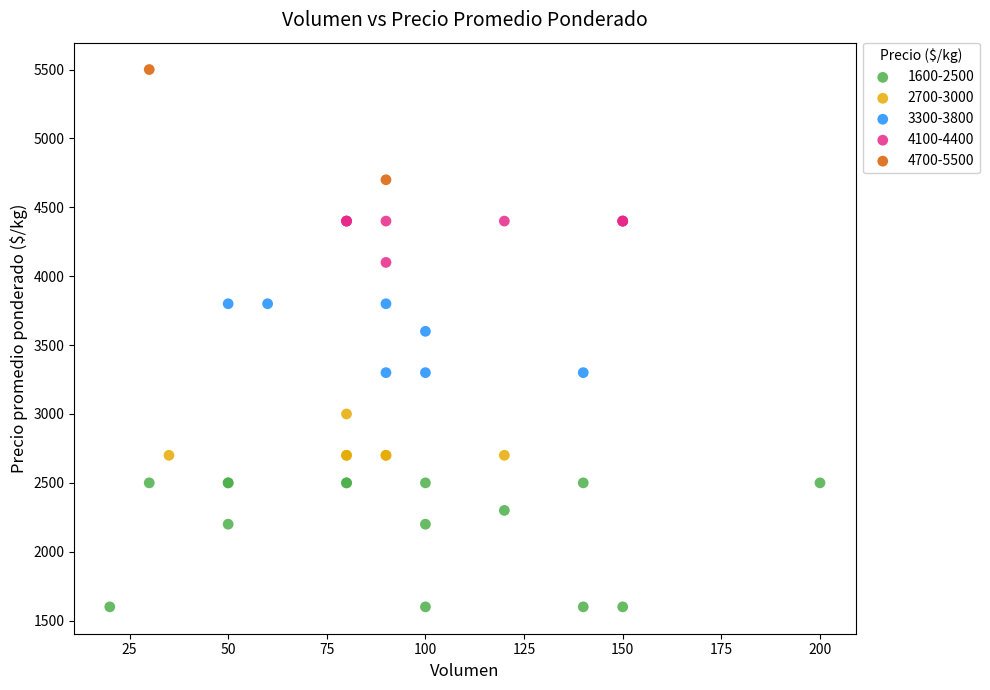

What are all the series names shown in the legend?

1600-2500, 2700-3000, 3300-3800, 4100-4400, 4700-5500